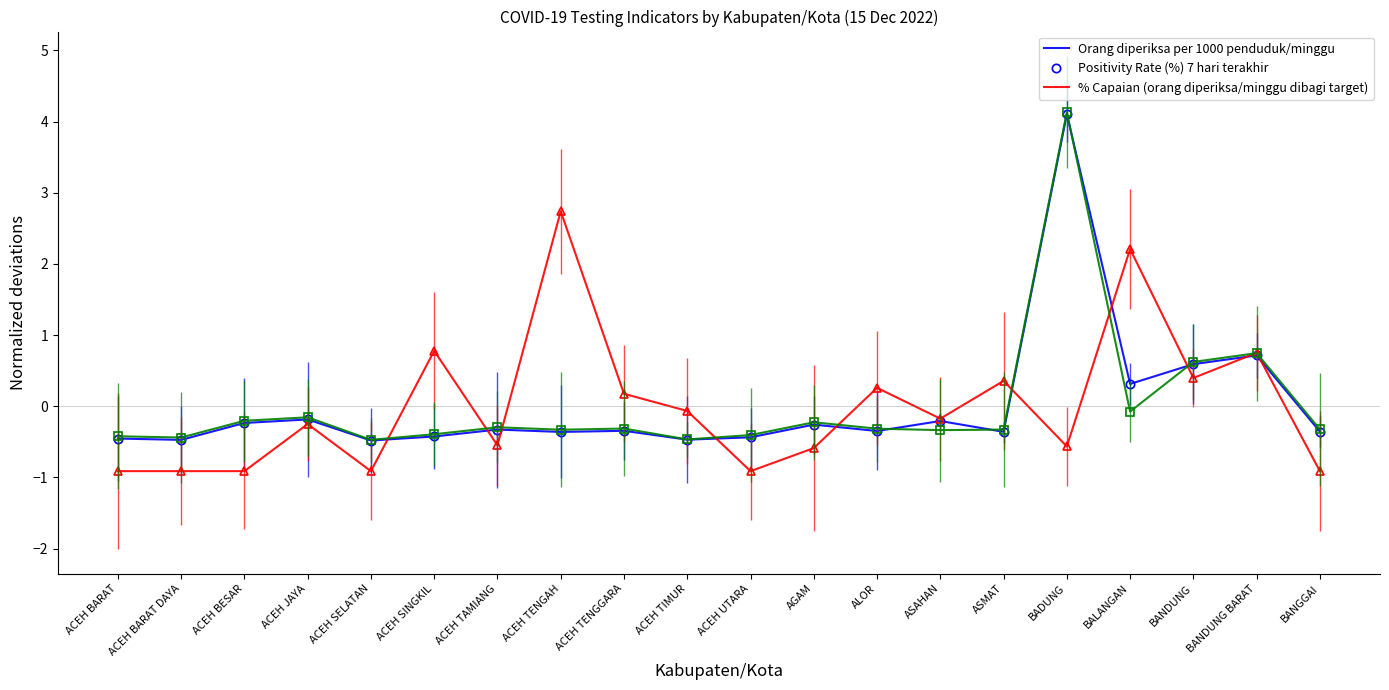

Which series changed the most between ACEH SINGKIL and BADUNG?

Orang diperiksa per 1000 penduduk/minggu